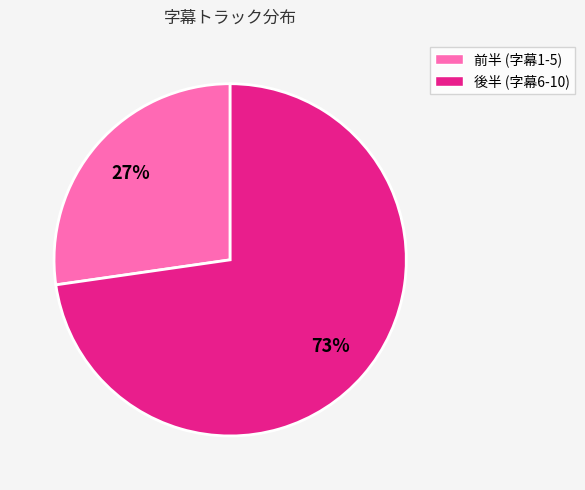

Does any single category account for the majority?

Yes